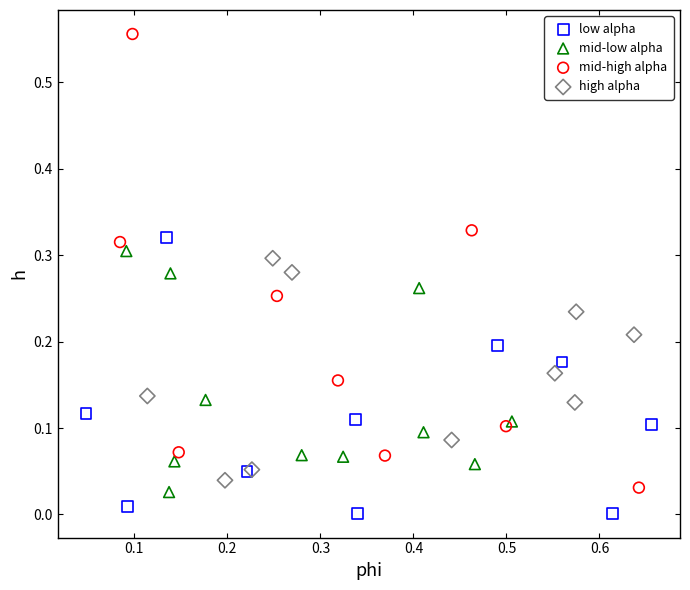

Which series contains the lowest Y value?

low alpha